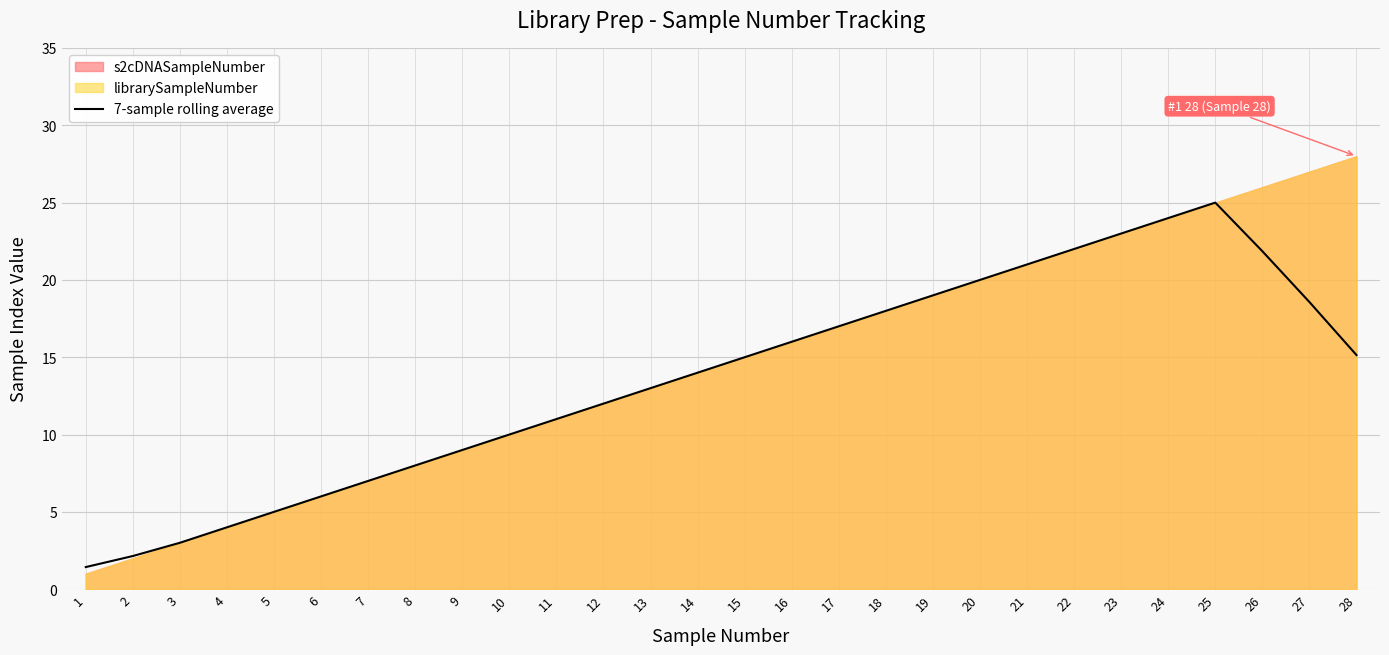

What is the smallest value displayed?

1.4